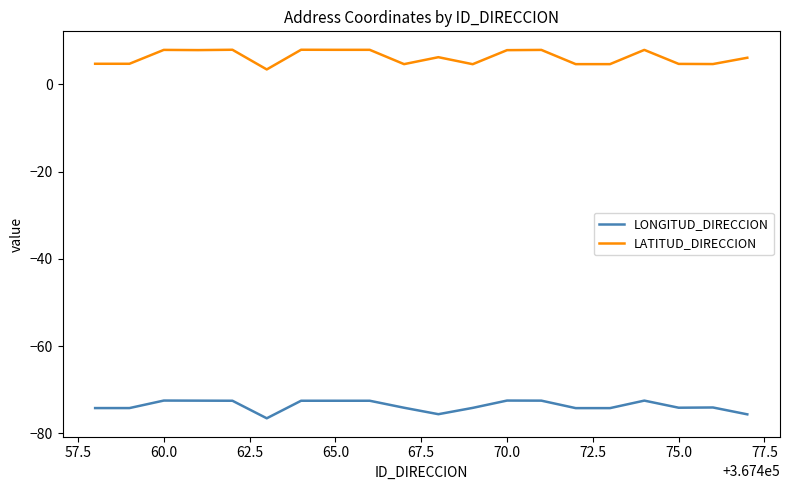

True or false: LATITUD_DIRECCION and LONGITUD_DIRECCION cross at least once.

False